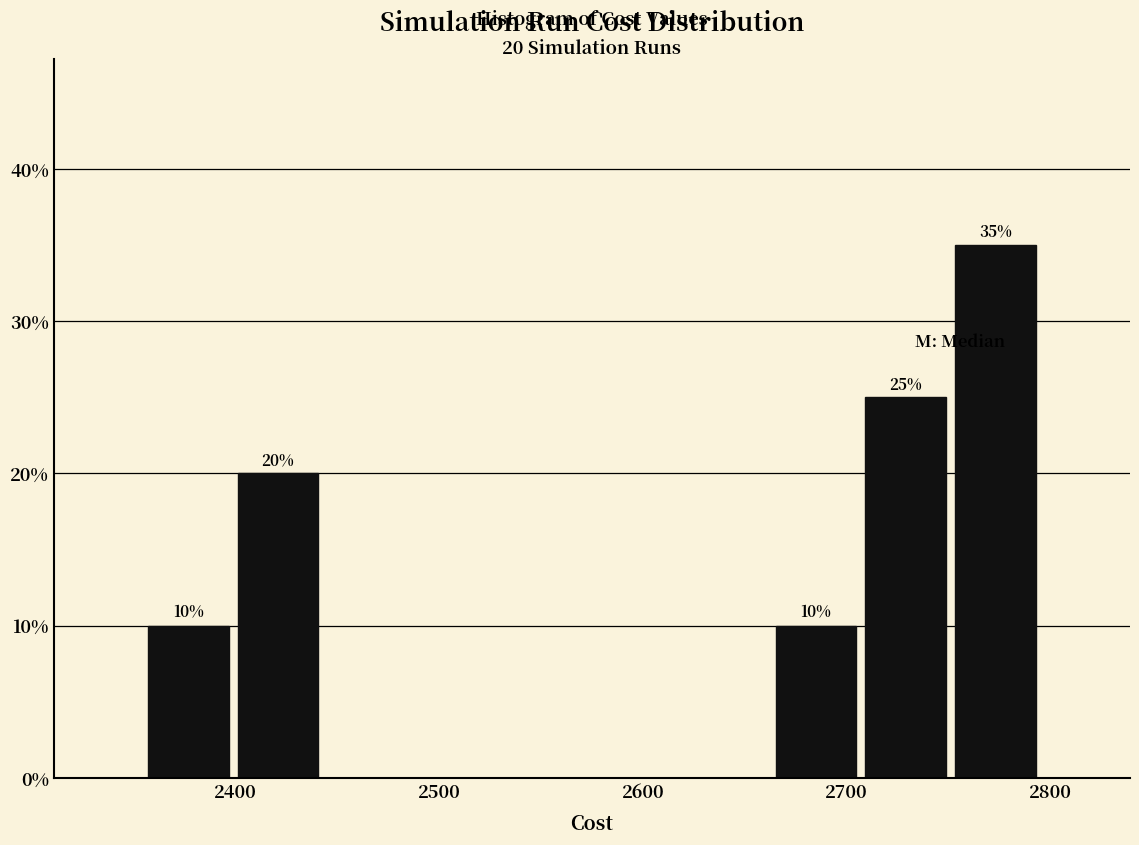

Over which range of the x-axis is the bar tallest?

2751 to 2795